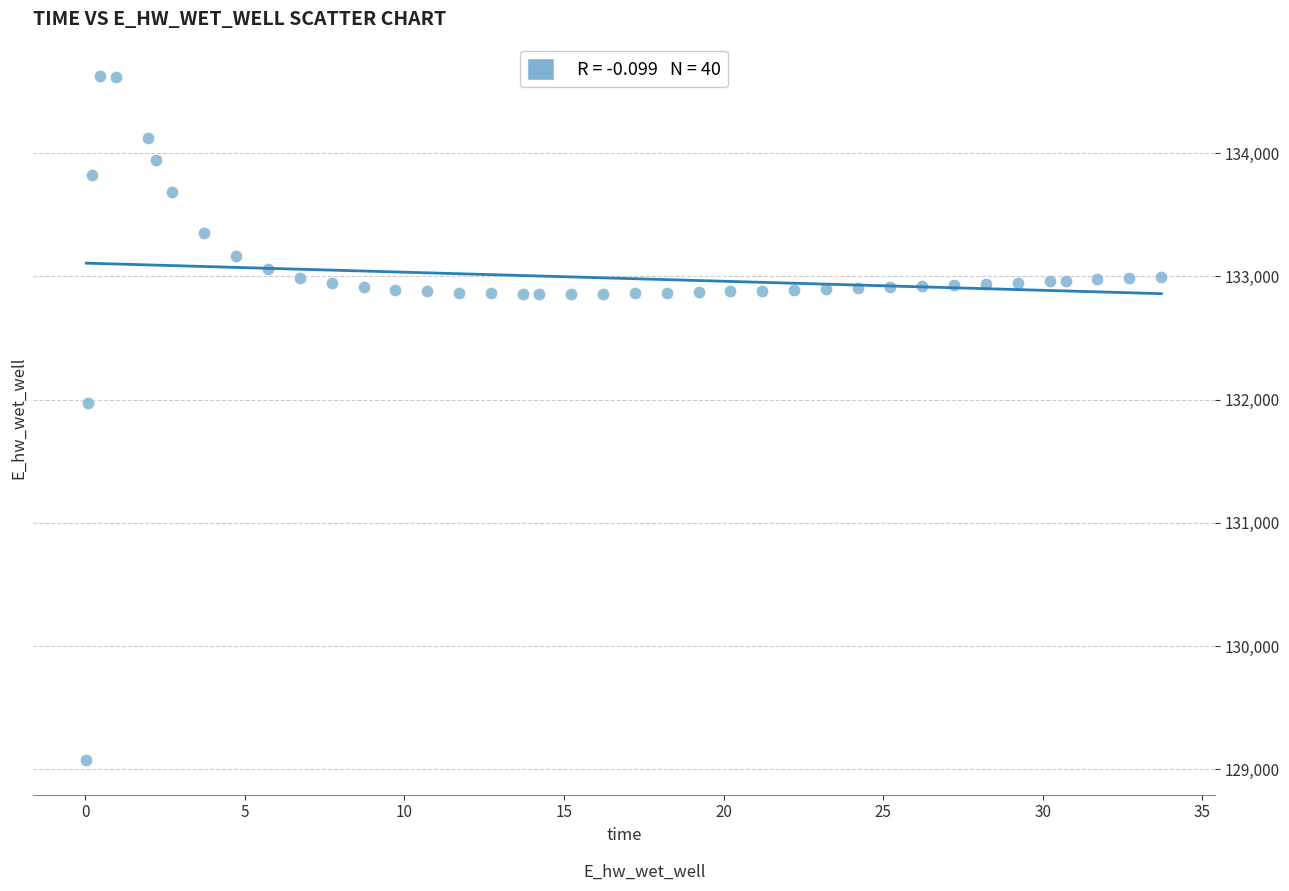

What is the range of Y values (max minus min)?

5557.7